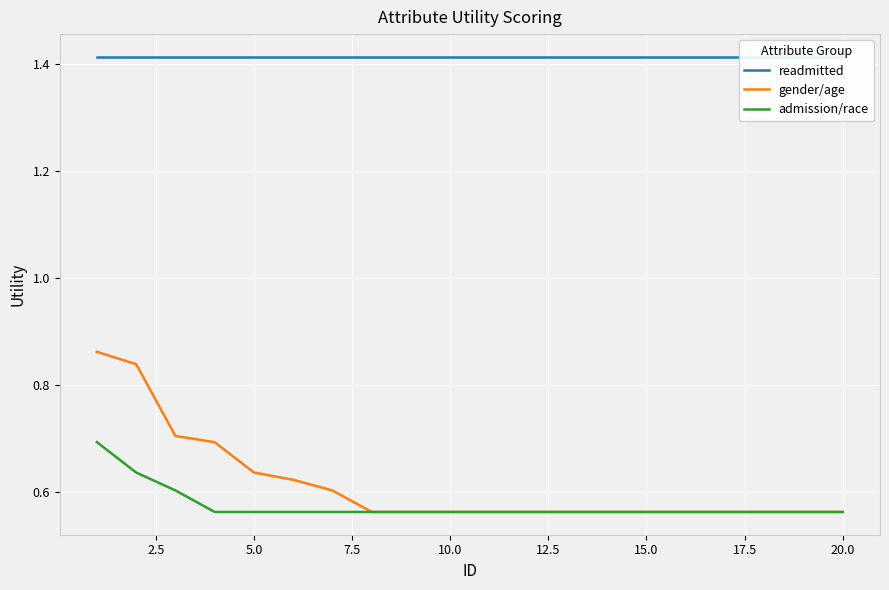

True or false: admission/race has a value of 0.2 at 5.0.

False